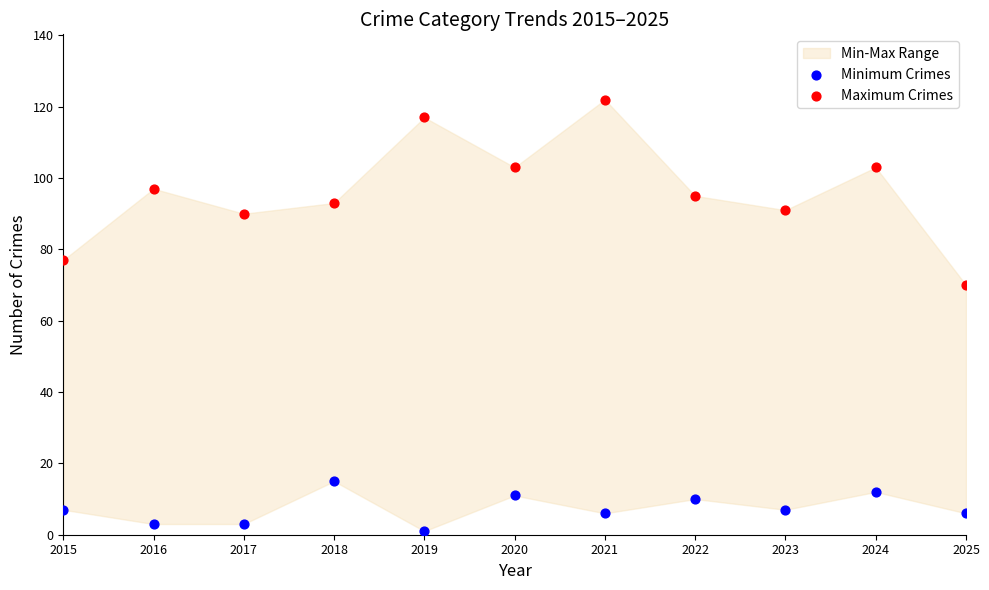

Which series contains the highest Y value?

Maximum Crimes